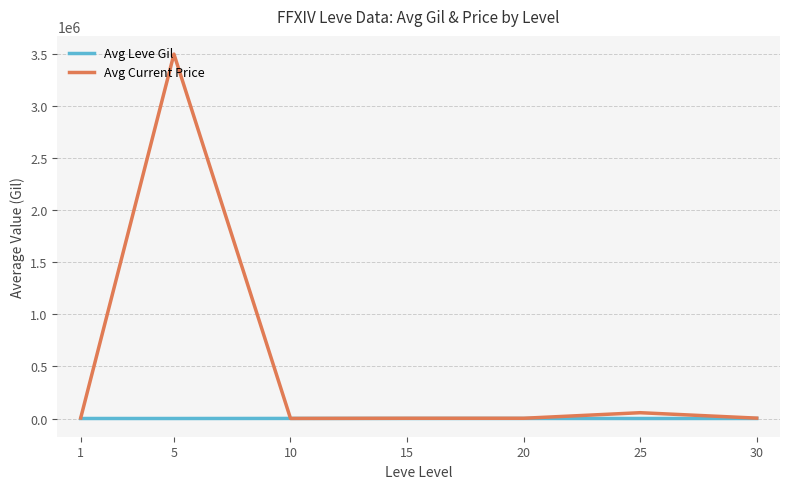

Is this an area chart (filled region under the line)?

No